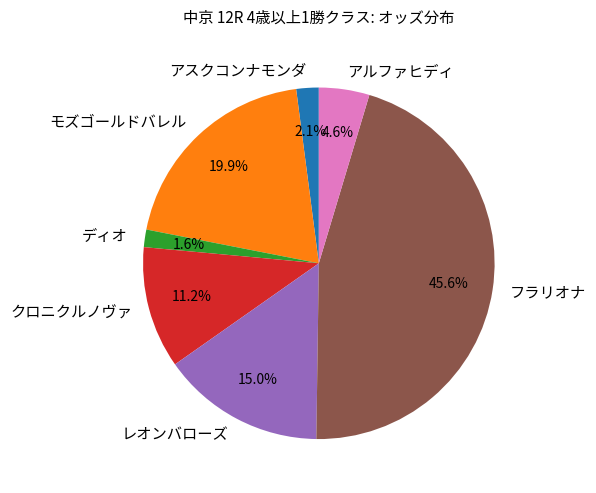

To the nearest percent, what portion does ディオ represent?

2%